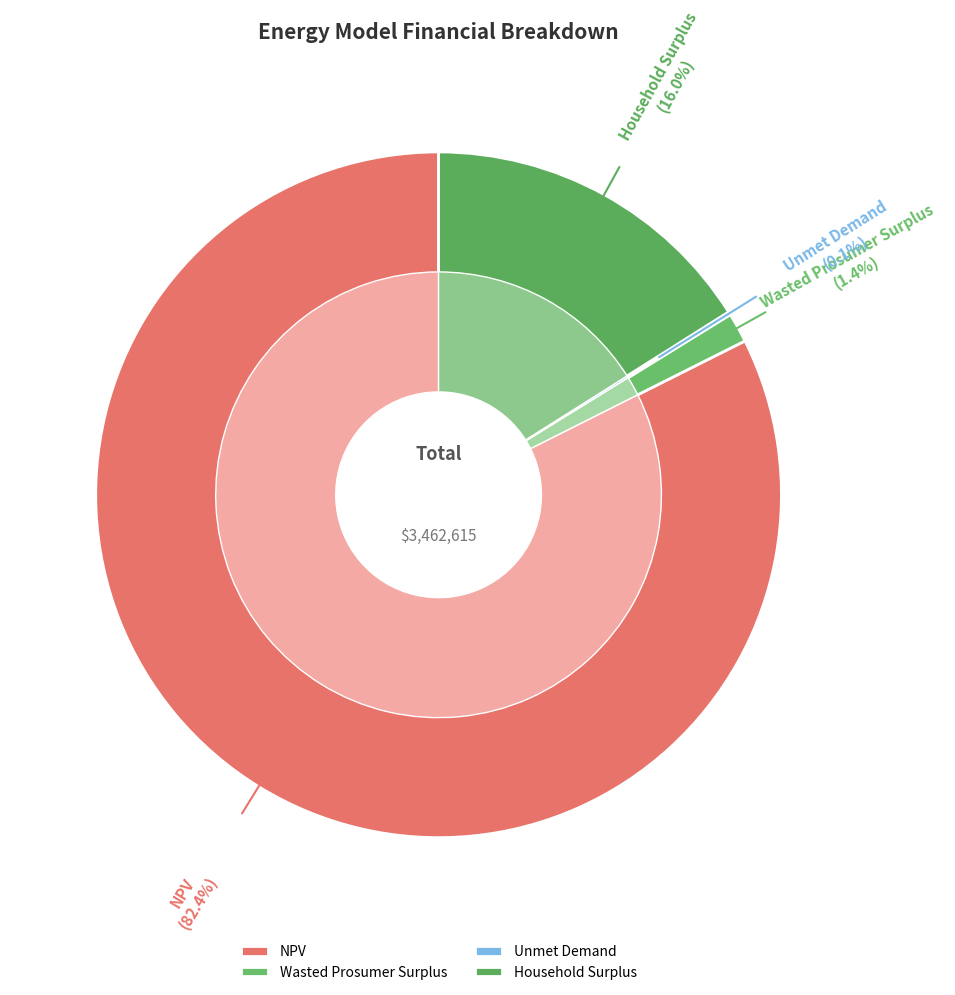

Does Unmet Demand represent more than half of the total?

No